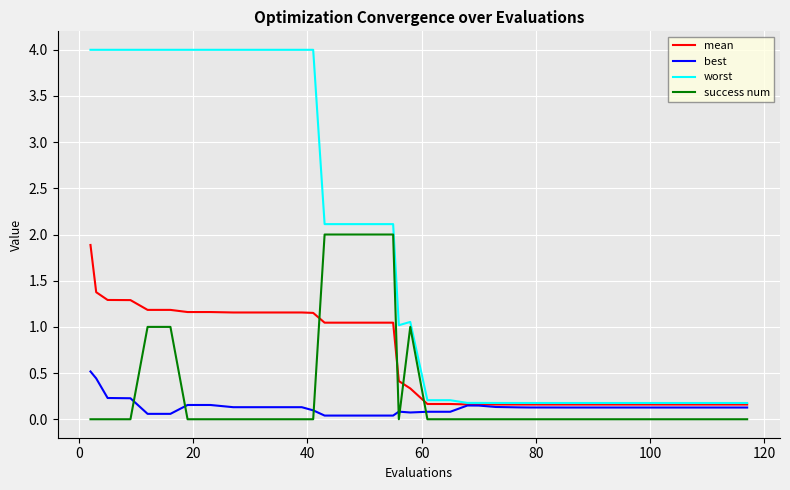

What is the maximum value shown in the chart?

4.0